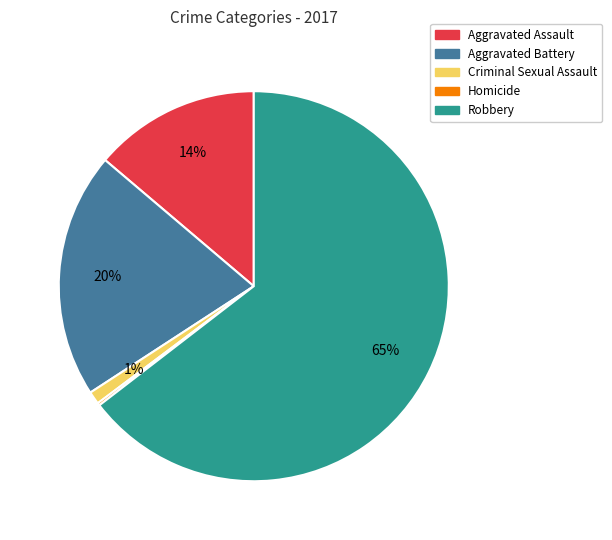

To the nearest percent, what is the average slice percentage?

20%